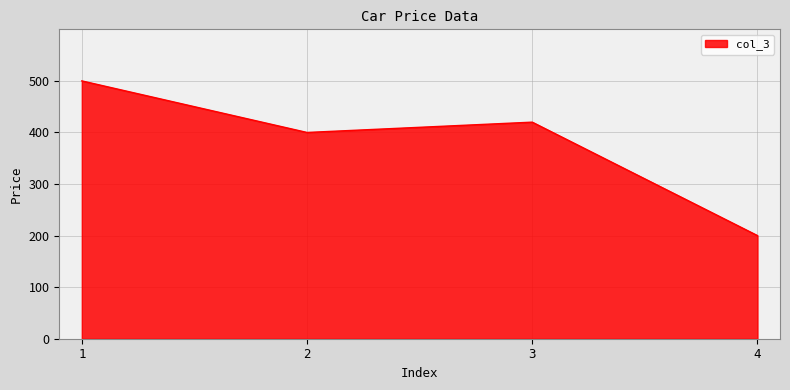

How many values are below 420?

2